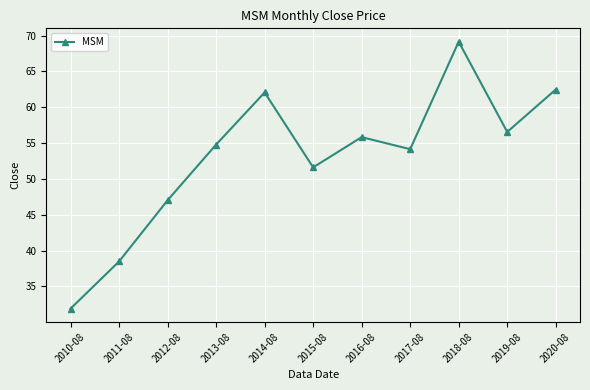

Approximately how many times larger is the value at 2013-08 compared to 2015-08?

1.1